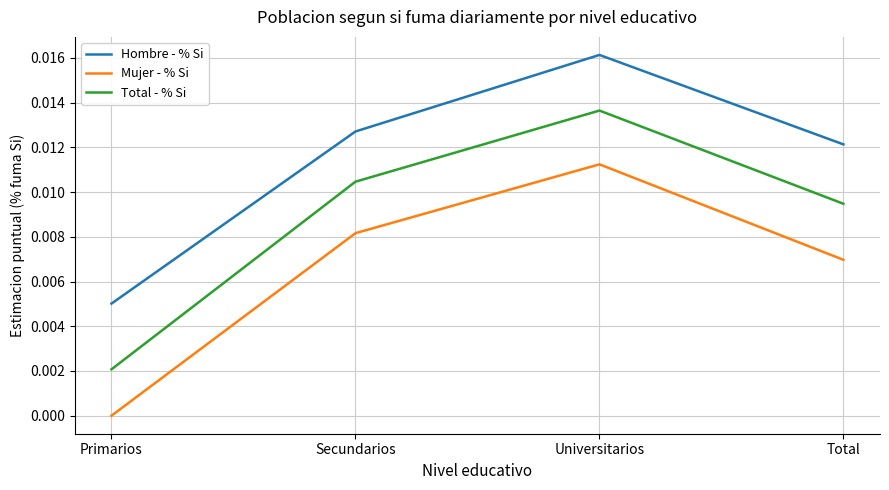

At which category is the sum across all series the highest?

Universitarios